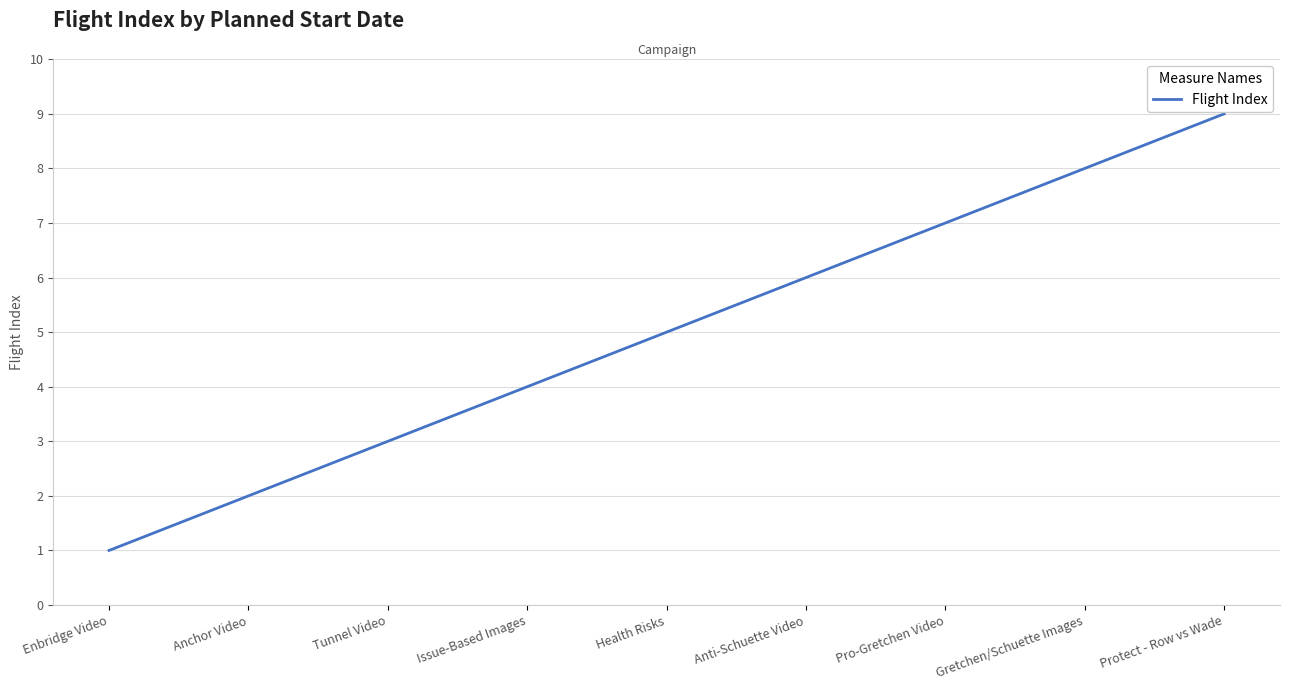

What position from the left is Anchor Video?

2